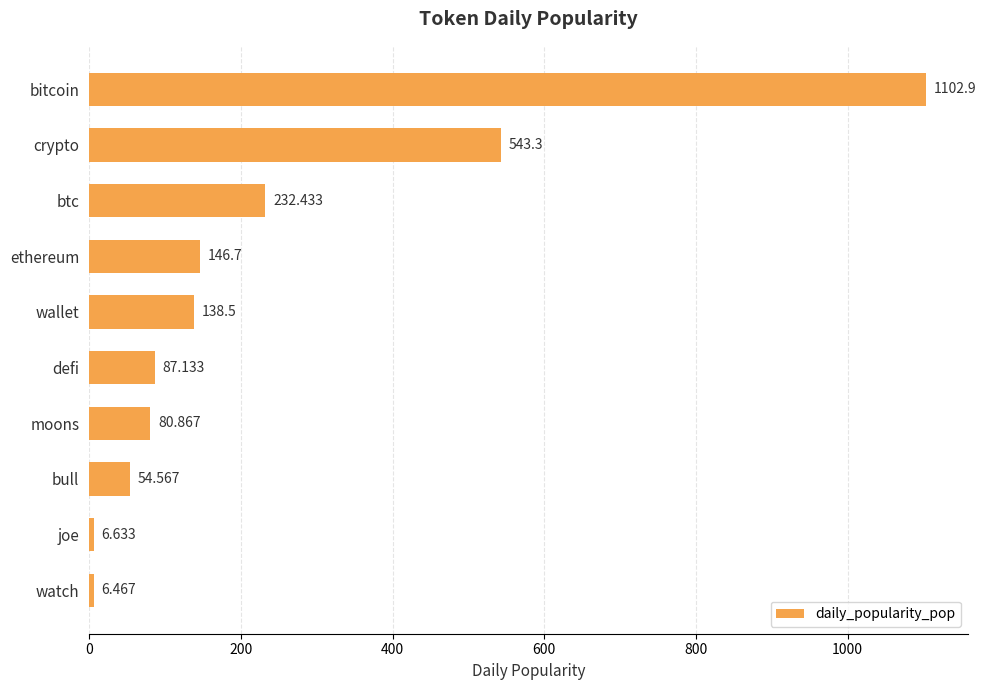

What is the difference between the maximum and minimum values?

1096.4